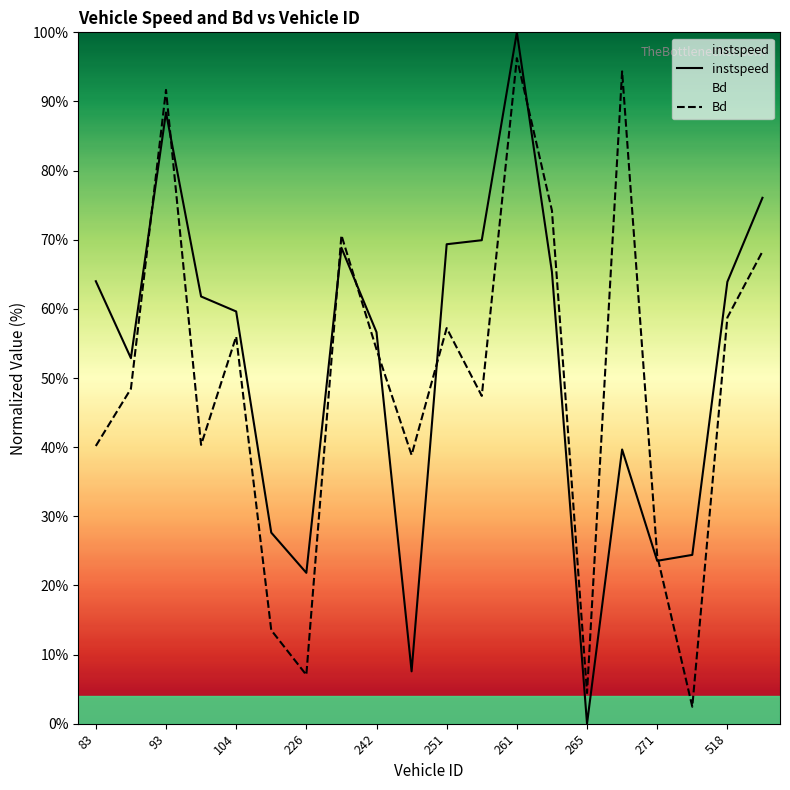

What is the value of the Bd point at the 9th from the left?

54.1